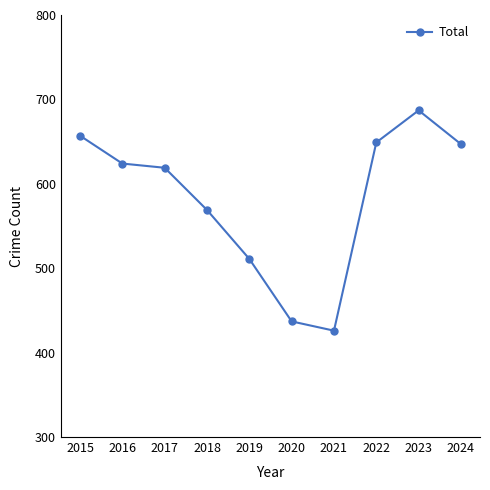

What is the difference between the maximum and minimum values?

261